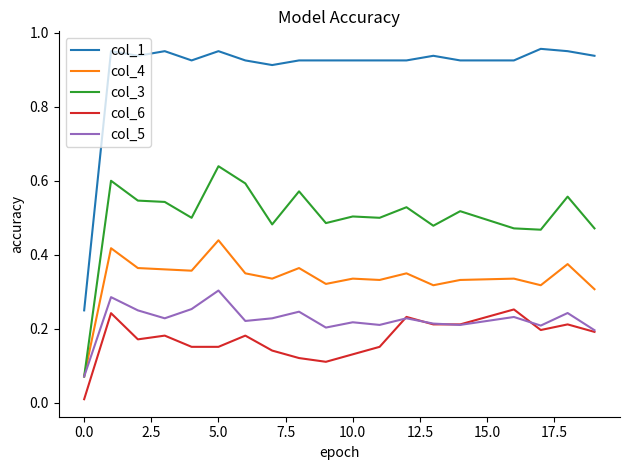

Which series has the largest total across all categories?

col_1